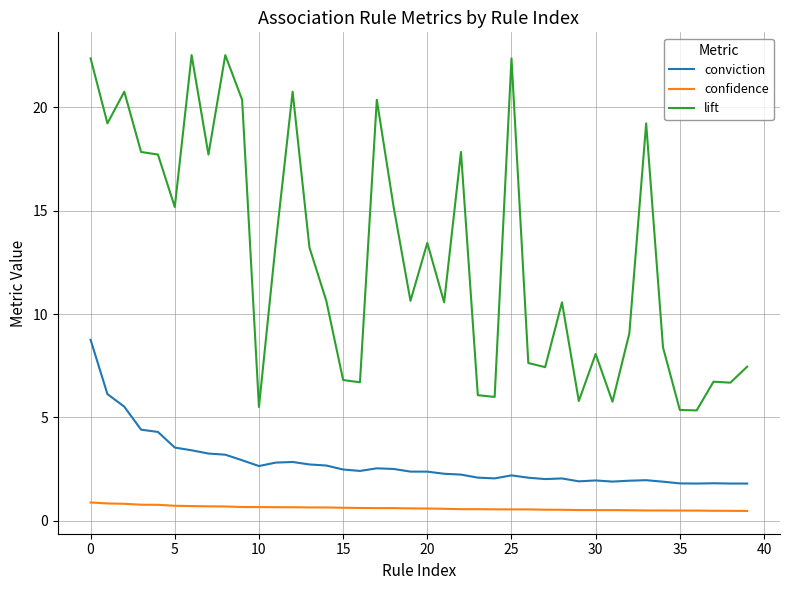

List the series in order of their peak value, lowest first.

confidence, conviction, lift